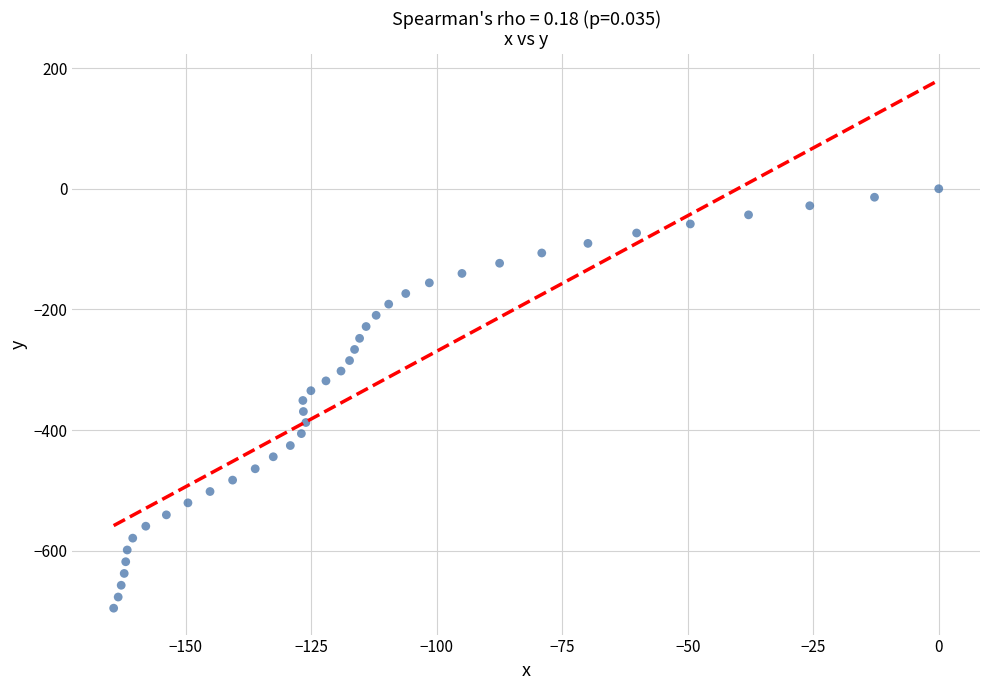

What is the range of Y values (max minus min)?

695.3